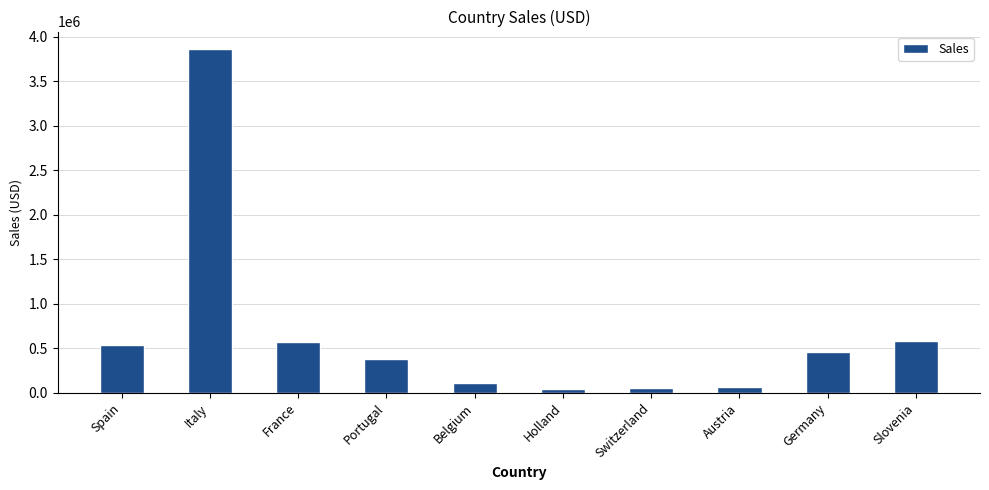

What is the difference between the maximum and second lowest values?

3808337.8